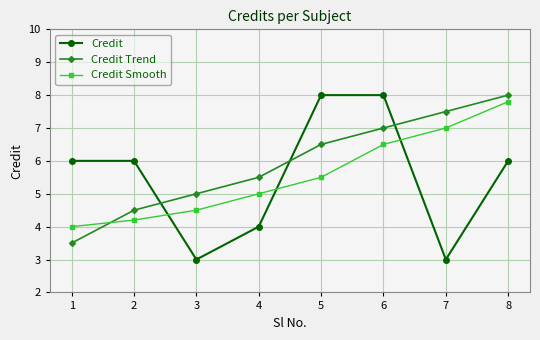

At which category does Credit reach its first local valley?

3